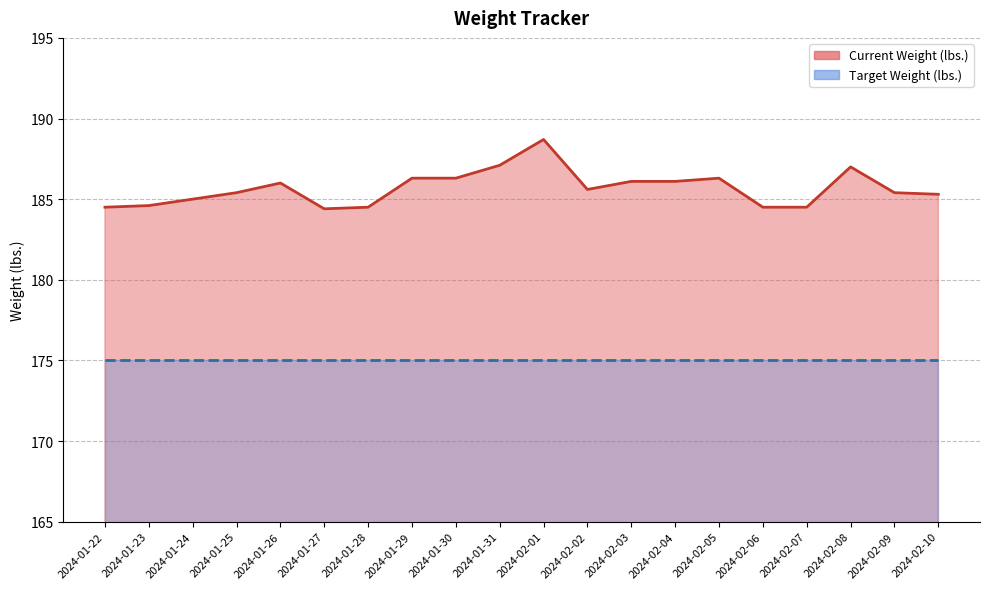

True or false: the data shows 187.1 at 2024-01-31.

True